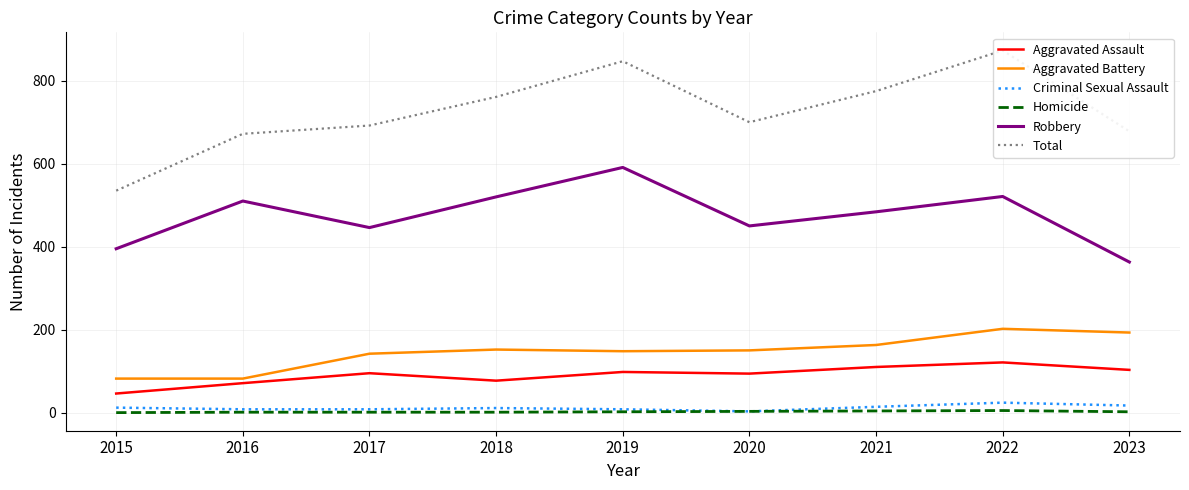

Which series has the largest range (max minus min)?

Total